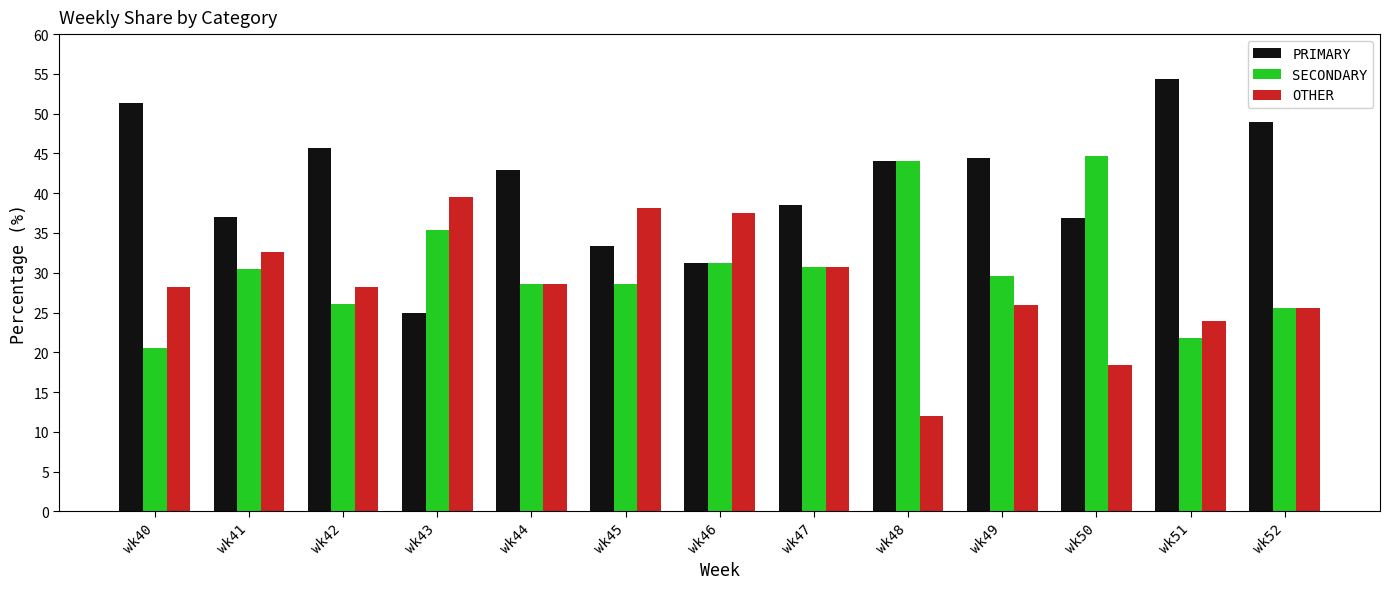

Is the value of PRIMARY at wk47 greater than the value of OTHER at wk52?

Yes